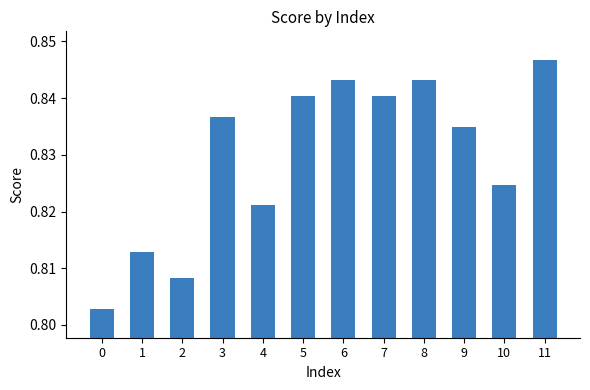

Count the values in the range 0 to 1.

12